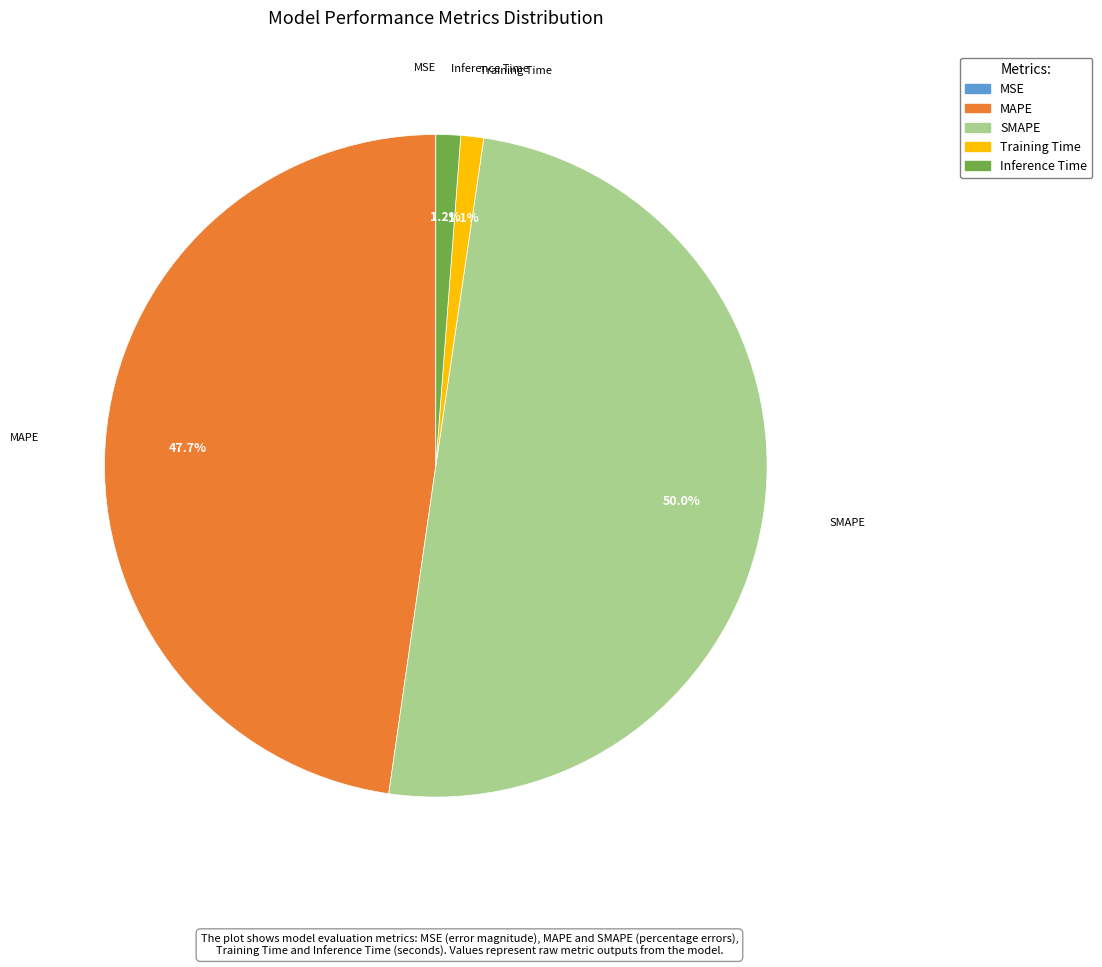

Between SMAPE and MAPE, which is larger?

SMAPE